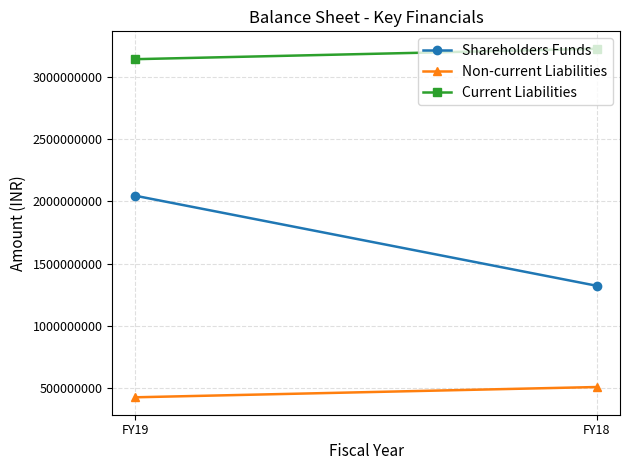

Reading left to right, transcribe all the data shown in this chart.

Shareholders Funds: FY19=2046228152	FY18=1321425539
Non-current Liabilities: FY19=424246093	FY18=506987987
Current Liabilities: FY19=3145360559	FY18=3229195653